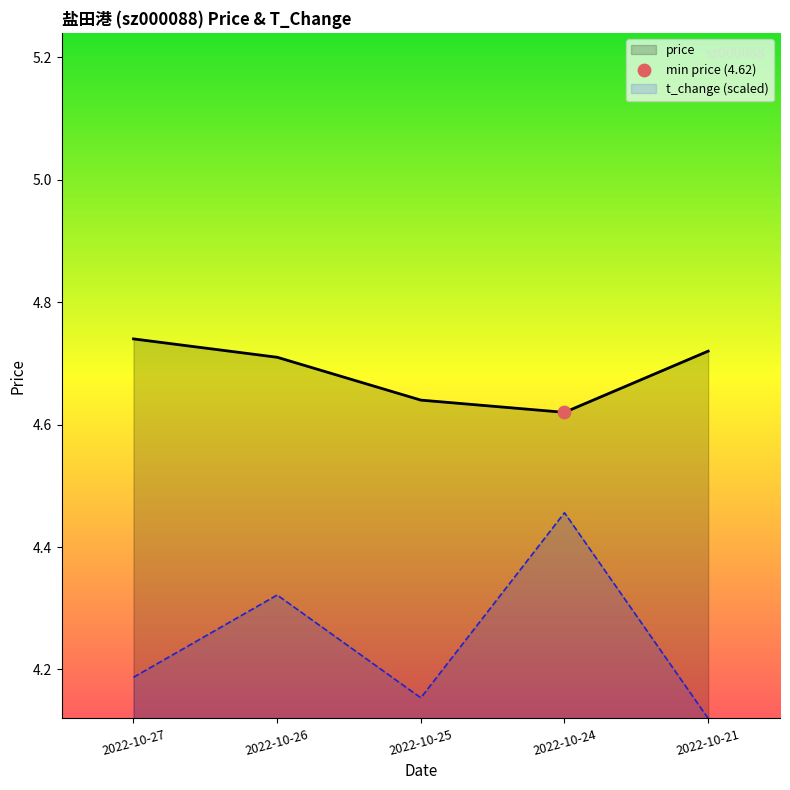

What is the total value across all series at 2022-10-25?

8.8